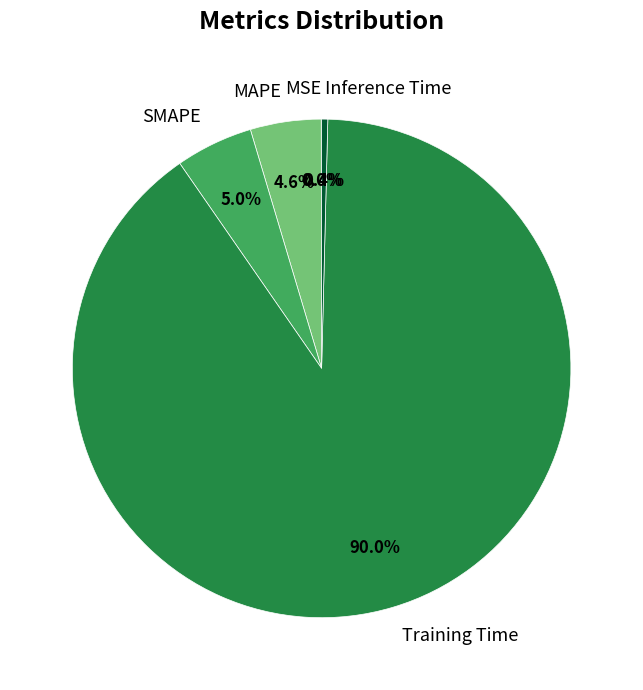

Which has a higher value, Inference Time or SMAPE?

SMAPE